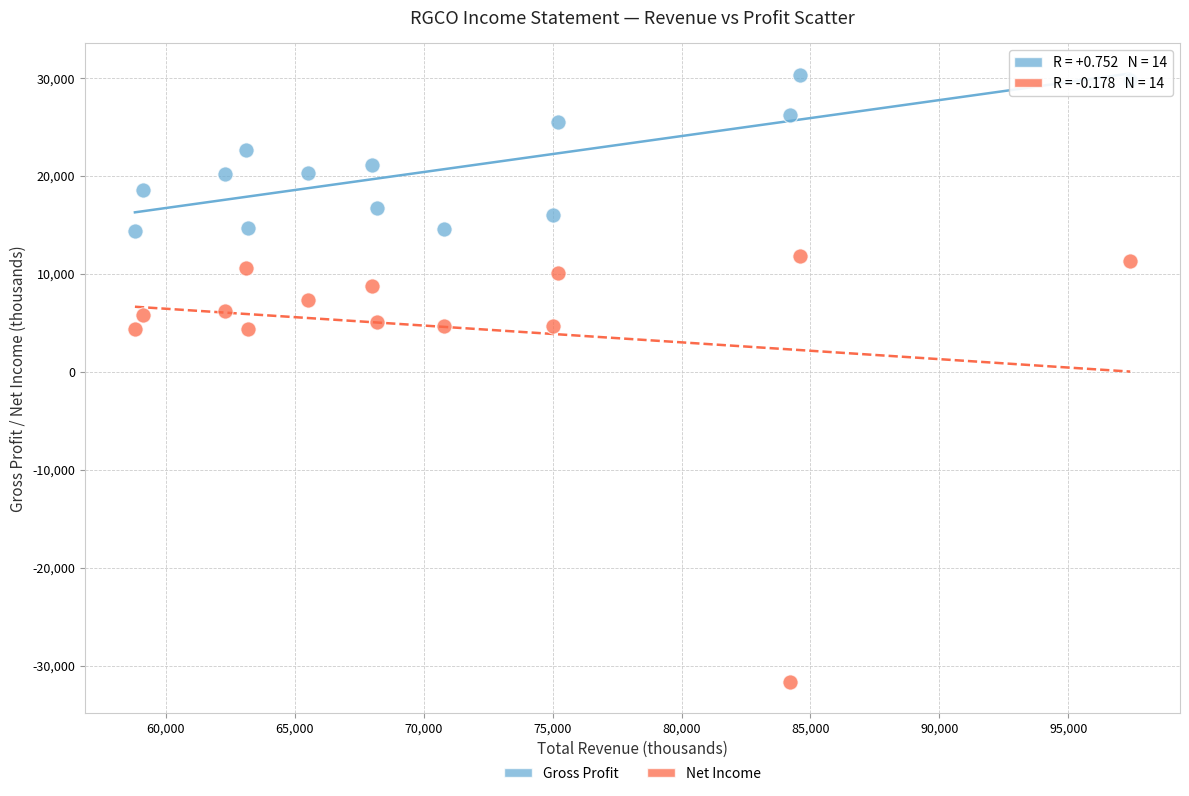

Which series reaches the minimum Y coordinate?

Net Income